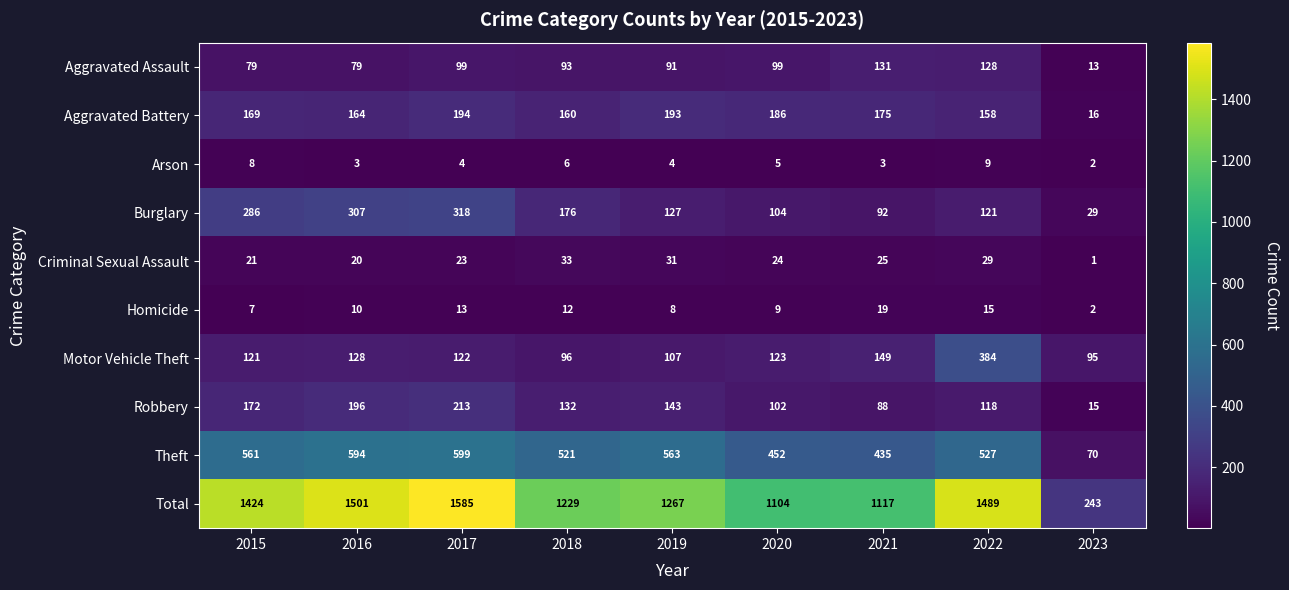

Which series changed the most between 2017 and 2019?

Total